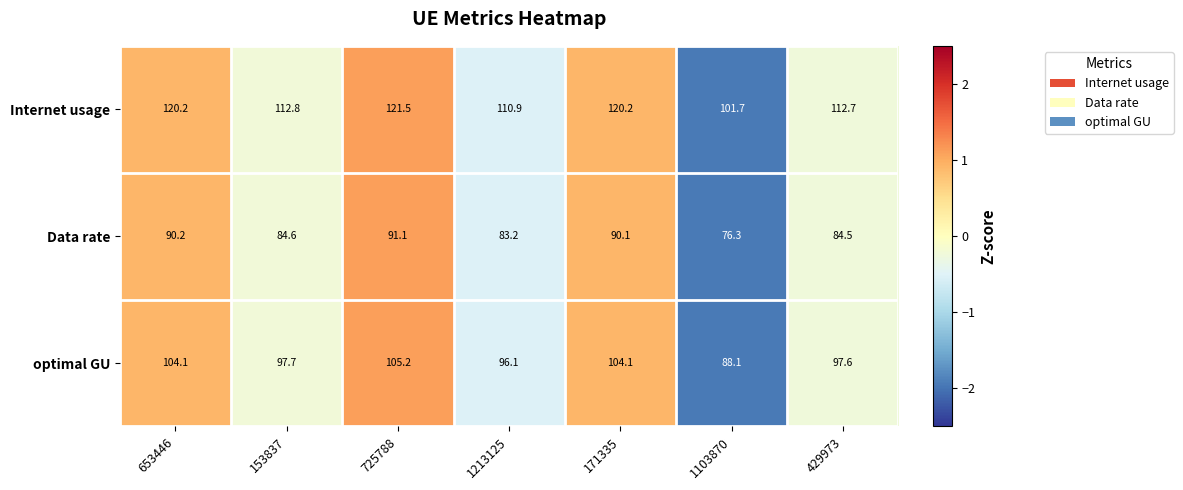

At which category is the sum across all series the highest?

725788